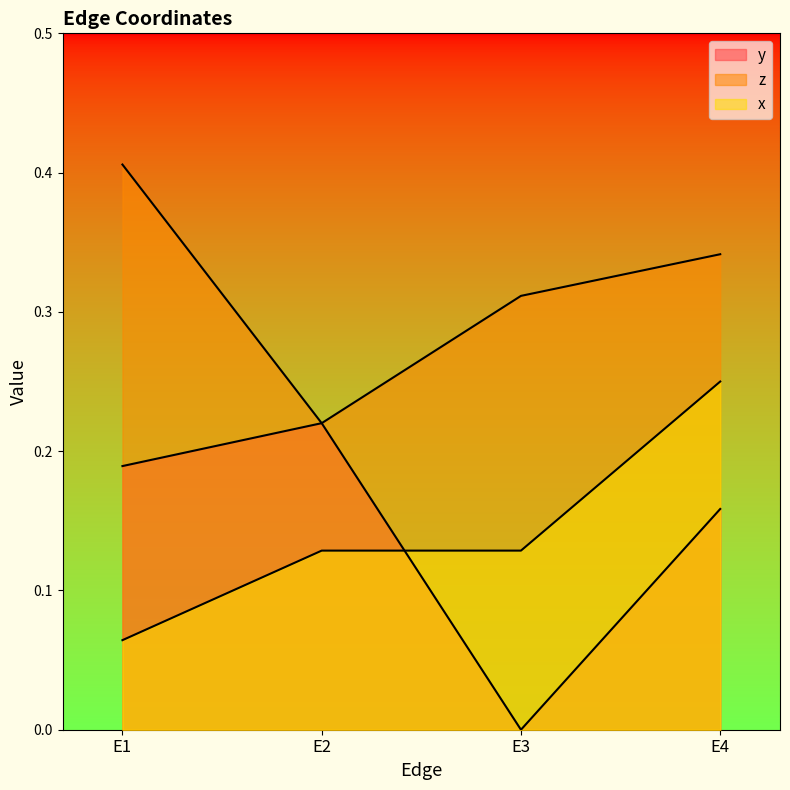

What is the total value across all series at E2?

0.6